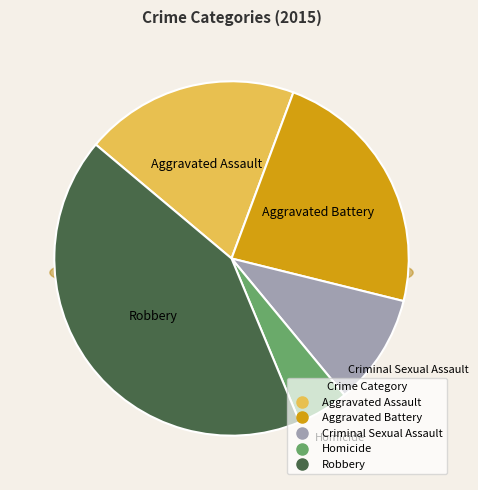

Does Aggravated Battery account for over 50% of the chart?

No